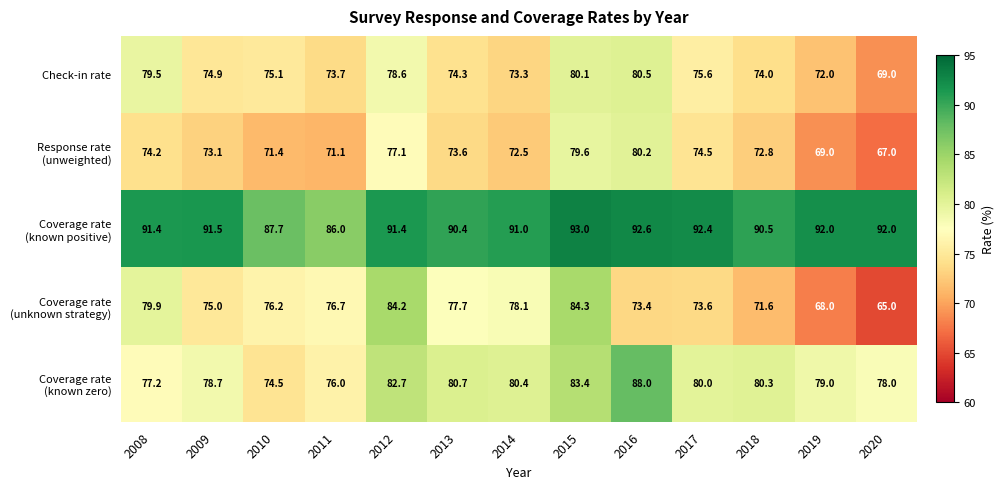

What is the spread (max minus min) of values at 2008?

17.2